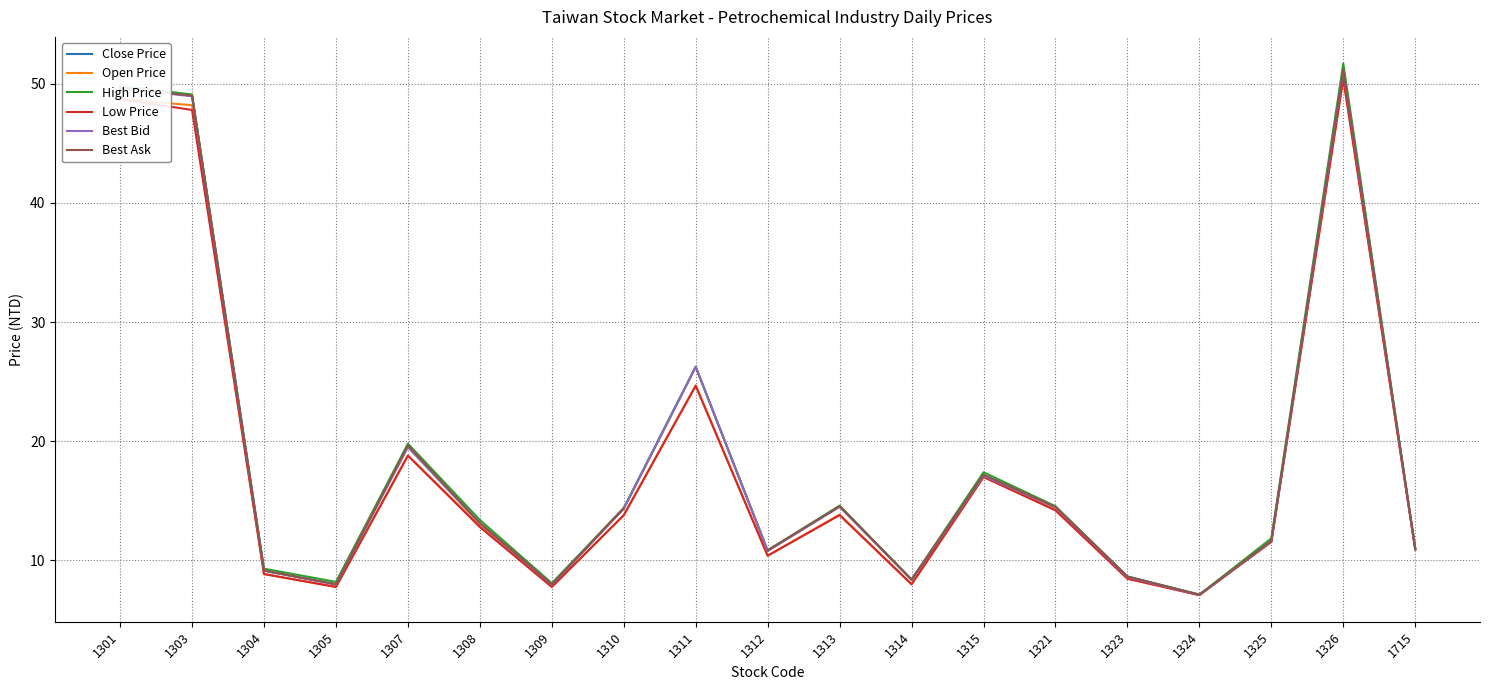

At which category is the sum across all series the highest?

1326